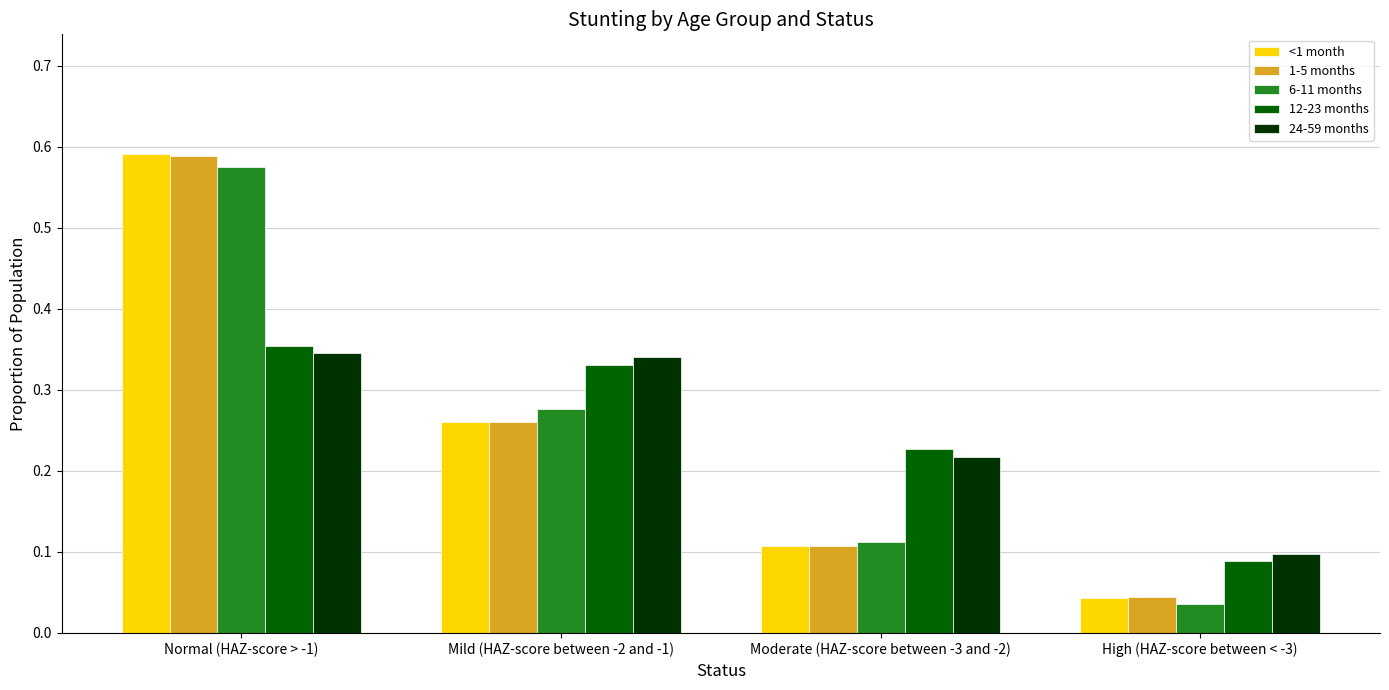

Count the number of categories in the chart.

4